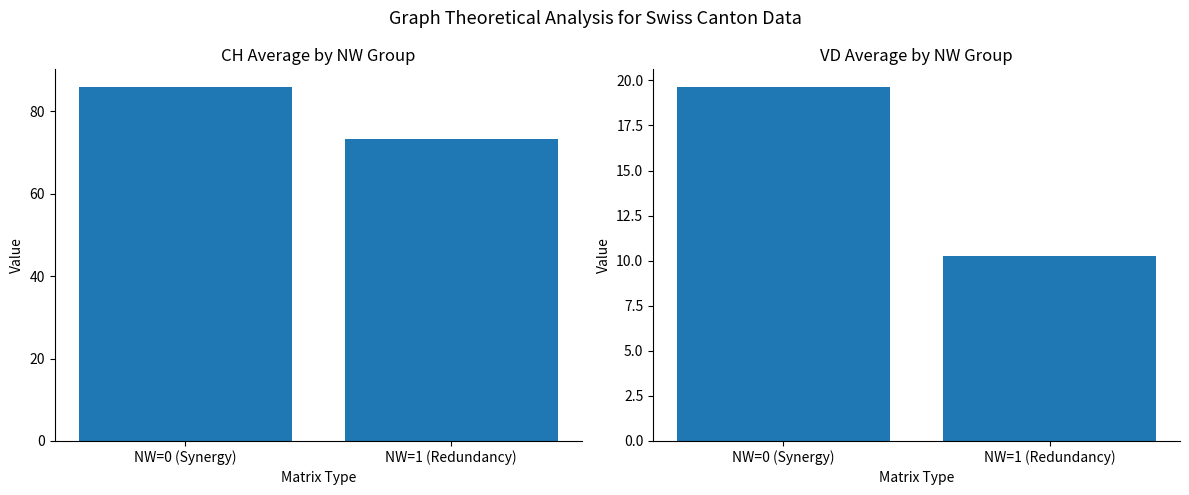

Is the value of VD at NW=1 (Redundancy) greater than the value of CH at NW=1 (Redundancy)?

No